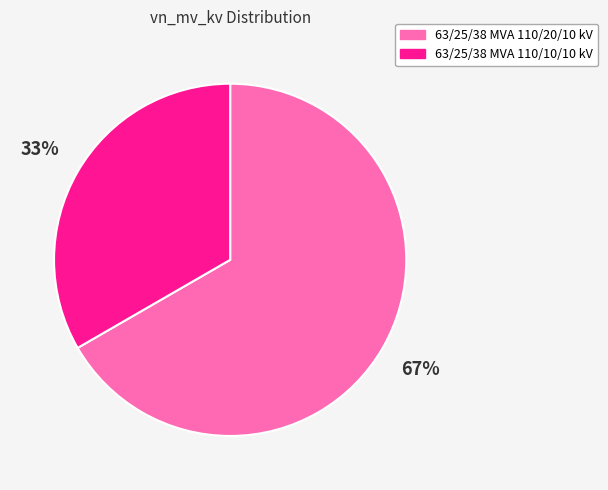

What percentage is the 63/25/38 MVA 110/20/10 kV slice, to the nearest percent?

67%